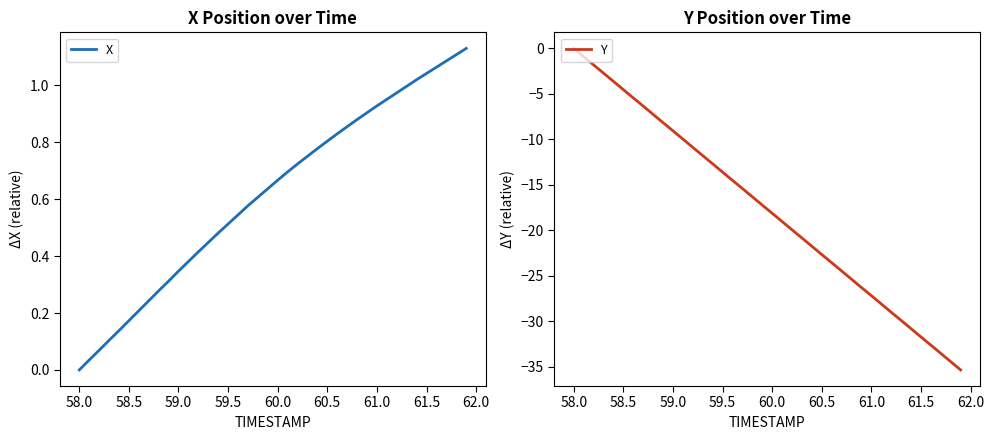

Is it true that Y equals -31.7 at 61.5?

True